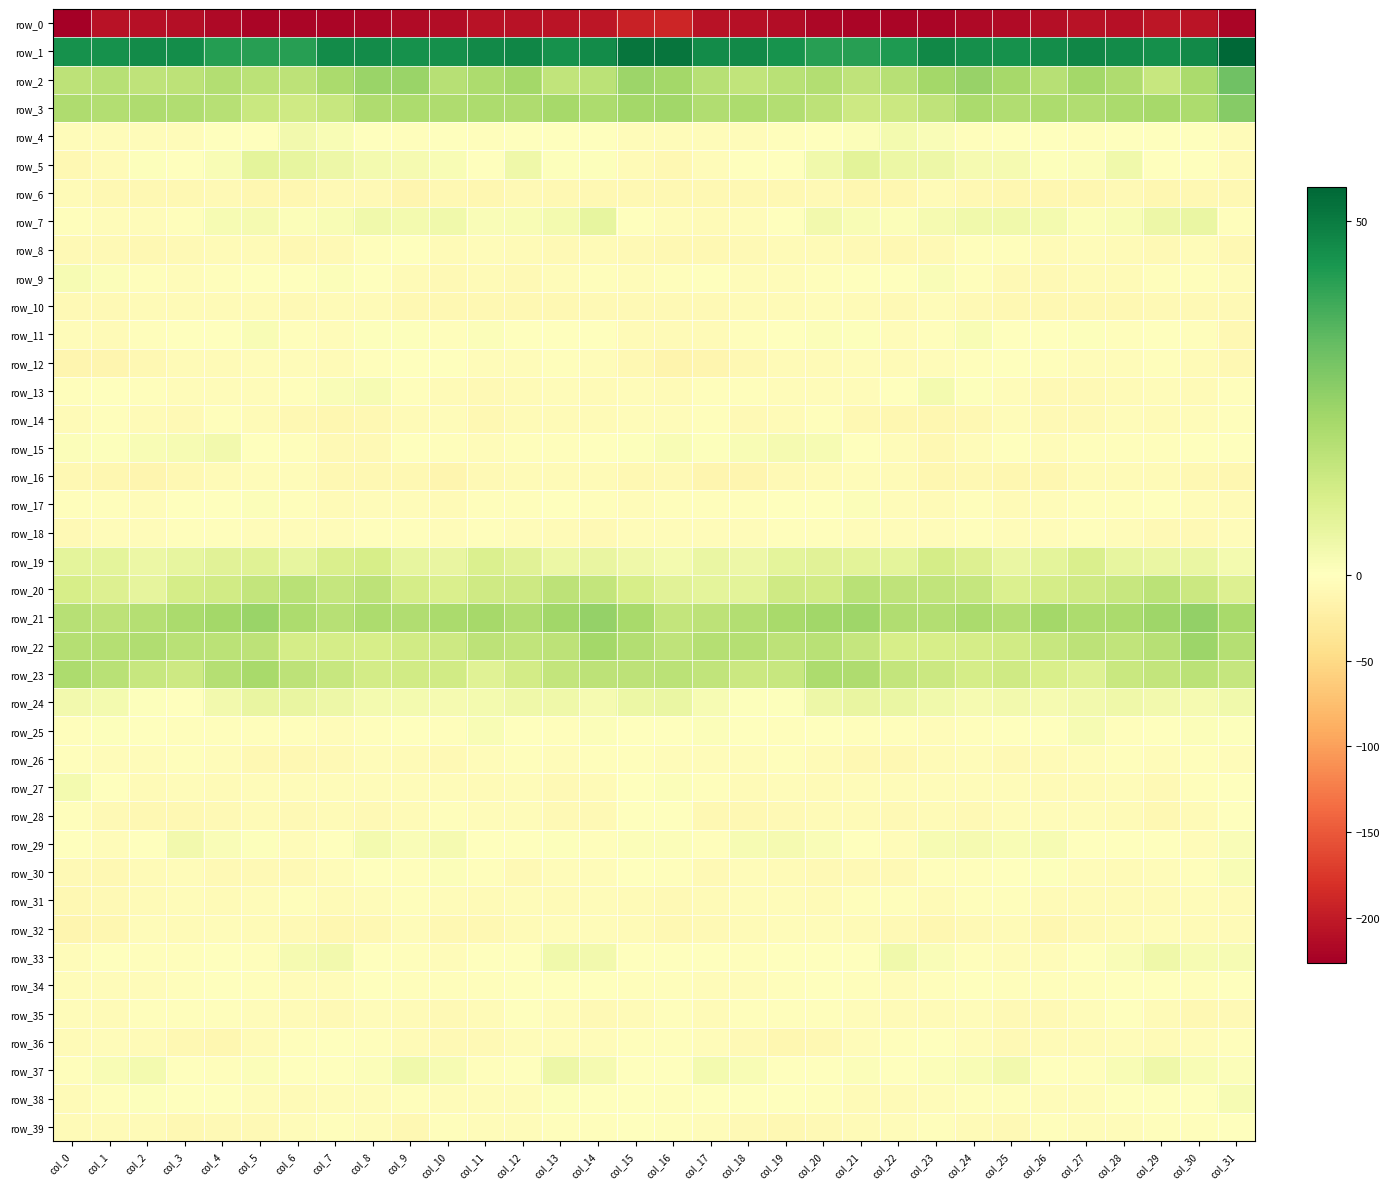

Reading left to right, what are all the values shown in this chart?

row_0: -226.2	-207.4	-208.9	-210.7	-215.8	-220.3	-219.6	-220.1	-218.0	-214.7	-213.5	-207.3	-208.5	-206.1	-204.8	-194.0	-189.8	-207.0	-208.9	-212.2	-218.5	-220.0	-219.8	-220.1	-216.1	-215.0	-210.5	-207.1	-208.8	-204.5	-206.3	-220.2
row_1: 45.2	45.1	46.6	46.0	42.3	41.7	41.9	46.3	46.4	45.4	45.6	46.7	47.7	45.2	46.5	51.5	51.7	46.5	47.0	44.7	41.6	41.5	43.2	47.1	45.6	45.2	46.1	47.5	46.5	45.4	46.9	54.8
row_2: 17.0	18.2	16.5	17.0	18.9	17.4	16.7	20.9	23.8	23.7	18.4	20.3	22.1	16.2	17.3	23.2	21.9	18.1	16.0	17.9	18.9	16.5	18.3	22.2	24.2	21.7	18.1	21.8	20.1	14.9	20.9	31.1
row_3: 19.7	19.2	19.9	19.6	18.1	14.4	13.2	14.9	19.8	20.4	19.7	20.3	19.9	21.6	20.3	22.0	22.6	19.3	20.2	19.1	16.9	13.6	13.9	16.6	20.9	19.4	20.3	19.6	20.6	21.5	20.5	27.4
row_4: -4.7	-4.8	-4.8	-4.7	-1.2	-0.8	3.5	1.8	-1.2	-2.5	-0.1	-2.5	-1.5	-0.0	-0.3	-4.0	-3.6	-4.6	-4.9	-3.4	-1.2	0.9	3.4	1.3	-2.6	-1.4	-1.0	-2.7	-0.5	-0.3	-0.9	-4.2
row_5: -8.9	-6.4	0.5	-0.9	1.7	7.4	6.4	4.8	3.3	2.6	2.0	-0.3	4.4	0.4	0.7	-6.1	-10.2	-3.6	0.4	-0.7	4.1	7.9	5.3	4.9	2.7	2.7	0.6	1.1	3.9	-0.3	0.3	-6.3
row_6: -6.6	-9.0	-10.3	-9.9	-7.8	-11.2	-12.1	-7.2	-7.4	-12.4	-10.5	-12.3	-8.2	-10.5	-10.2	-9.3	-9.7	-10.2	-10.5	-9.3	-8.0	-12.3	-10.8	-5.9	-10.0	-11.7	-11.3	-11.4	-8.1	-11.0	-9.2	-9.1
row_7: -2.8	-4.6	-5.1	-3.1	2.4	3.0	1.0	2.0	4.1	3.4	4.0	1.6	1.8	3.1	6.8	-0.4	-4.9	-5.4	-4.5	-1.4	3.7	2.0	1.0	2.9	3.9	3.9	3.3	1.2	2.1	4.8	5.7	-3.3
row_8: -7.1	-7.9	-9.6	-7.4	-6.2	-6.2	-9.5	-8.3	-3.5	-1.7	-6.2	-5.2	-5.5	-8.2	-5.6	-8.1	-9.2	-9.4	-8.7	-6.9	-5.5	-8.0	-9.1	-7.3	-1.8	-3.2	-6.4	-4.8	-6.5	-7.9	-4.7	-8.9
row_9: 2.4	1.1	-3.1	-4.4	-3.2	-1.1	-1.6	0.9	-0.3	-6.5	-8.8	-5.6	-7.3	-4.8	-2.4	-3.9	-2.0	-1.2	-3.7	-4.1	-2.3	-1.1	-1.1	1.5	-2.6	-8.3	-7.1	-6.3	-6.7	-3.4	-2.4	-4.3
row_10: -8.3	-8.3	-6.3	-7.0	-5.4	-6.0	-7.4	-5.4	-6.9	-9.6	-9.9	-9.2	-9.1	-9.2	-7.9	-7.4	-7.8	-7.4	-6.2	-6.7	-5.3	-6.7	-7.1	-5.0	-8.1	-10.0	-9.6	-9.2	-9.1	-8.6	-8.0	-8.1
row_11: -5.1	-6.5	-3.4	-1.4	-0.0	1.8	-2.1	-3.8	0.5	0.7	-2.7	0.9	-1.6	-1.4	-1.4	-6.9	-6.8	-6.0	-2.2	-1.4	1.2	0.8	-3.6	-2.4	1.8	-1.5	-1.1	0.5	-2.2	-0.7	-3.5	-9.2
row_12: -13.7	-12.6	-10.2	-6.6	-6.4	-5.0	-5.3	-6.1	-2.8	-1.0	-0.7	-4.7	-4.8	-2.8	-5.3	-10.6	-15.3	-12.5	-9.0	-6.3	-5.9	-4.5	-6.2	-4.8	-2.0	-0.5	-2.5	-5.1	-3.7	-3.4	-6.3	-9.7
row_13: -2.2	-1.6	-2.7	-3.9	-3.6	-4.6	-3.2	1.5	2.4	-2.3	-6.6	-8.2	-6.6	-5.0	-6.0	-4.8	-5.4	-2.5	-3.5	-3.8	-4.0	-4.6	-1.4	3.2	0.7	-3.8	-8.3	-7.5	-5.6	-5.2	-5.8	-2.9
row_14: -6.2	-2.3	-5.8	-8.6	-2.5	-6.8	-10.4	-11.5	-9.9	-6.2	-5.2	-9.0	-6.0	-5.5	-5.4	-4.7	-4.3	-3.2	-8.0	-6.3	-2.9	-9.0	-10.8	-10.8	-9.0	-4.8	-7.2	-8.3	-5.2	-5.6	-5.1	-2.3
row_15: 1.1	0.8	1.9	2.4	3.6	-0.8	-1.8	-8.2	-7.2	-1.4	-3.2	-3.7	-3.4	-2.2	-1.8	0.6	2.0	0.9	2.0	3.0	2.3	-1.4	-3.6	-9.2	-4.6	-1.3	-4.0	-3.5	-3.0	-1.9	-1.6	0.2
row_16: -9.4	-11.4	-13.3	-9.4	-6.6	-4.6	-5.2	-9.7	-9.7	-10.0	-12.4	-7.6	-5.7	-5.8	-7.0	-9.3	-8.6	-12.4	-12.4	-8.0	-6.0	-4.0	-6.6	-11.0	-8.9	-11.5	-10.9	-6.3	-5.8	-5.6	-9.0	-12.2
row_17: -2.9	-2.7	-3.7	-0.4	-1.1	0.9	-1.9	-6.9	-4.3	-5.2	-6.1	-2.5	-3.1	-1.7	-2.5	-4.8	-2.3	-3.2	-2.5	-0.3	-0.9	1.0	-4.4	-7.0	-3.2	-6.9	-4.1	-2.9	-2.3	-1.4	-4.5	-6.3
row_18: -7.7	-3.8	-4.9	-3.3	-2.1	-4.0	-3.8	-4.6	-3.2	-2.7	-5.0	-3.4	-4.3	-7.0	-8.1	-5.2	-4.4	-3.8	-5.0	-2.0	-3.2	-3.8	-4.1	-4.7	-2.3	-3.8	-4.7	-3.0	-5.3	-7.6	-7.3	-3.8
row_19: 7.6	7.3	5.2	6.5	8.2	8.6	6.5	10.4	11.4	6.5	6.2	10.0	8.2	5.5	6.0	4.7	3.2	5.7	5.1	7.5	8.4	7.7	7.3	11.9	9.6	5.6	7.5	10.4	6.6	5.7	5.9	3.1
row_20: 11.5	9.5	7.0	11.6	12.7	15.6	17.8	15.3	16.7	11.6	10.5	13.1	13.5	17.0	15.6	11.4	8.3	7.5	7.9	13.0	12.6	17.7	16.7	15.9	15.4	10.2	11.6	13.2	14.6	17.2	13.9	9.5
row_21: 18.2	17.0	18.7	20.6	21.9	23.6	20.5	18.4	20.4	19.5	20.8	21.6	19.5	22.6	24.4	21.4	15.5	17.0	19.2	21.4	22.6	23.0	19.3	18.9	20.6	19.1	21.9	20.4	20.7	23.1	25.1	21.3
row_22: 18.5	18.6	19.3	17.5	17.2	16.7	11.9	11.9	11.3	12.8	13.5	16.8	16.2	16.8	21.9	19.1	16.4	18.4	18.7	17.1	17.7	15.0	11.5	11.5	12.0	12.7	14.6	17.1	16.0	18.1	23.5	18.5
row_23: 20.4	17.9	14.7	13.7	18.5	21.0	16.8	14.7	12.2	12.5	12.5	8.9	12.3	15.5	16.7	16.8	17.2	16.0	14.1	14.6	20.4	19.8	15.7	13.8	11.9	12.9	10.8	9.1	14.4	15.7	17.3	15.3
row_24: 3.5	3.4	0.7	0.1	3.4	6.1	6.1	4.8	3.3	3.3	2.8	3.2	4.3	4.4	2.6	5.4	5.9	2.5	0.5	0.7	4.8	6.2	6.0	4.2	2.9	3.4	2.8	3.5	4.4	3.7	2.8	3.9
row_25: -2.7	0.5	-0.0	-2.0	-1.8	-2.4	-3.0	-3.7	-3.3	-1.4	-2.0	2.0	0.2	-2.1	1.1	0.3	-0.2	1.1	-1.0	-2.2	-1.4	-3.3	-3.0	-3.9	-2.4	-1.5	-0.6	2.4	-1.8	-0.8	1.1	0.6
row_26: -1.8	-4.4	-4.3	-3.3	-4.9	-9.7	-9.7	-7.5	-4.7	-6.7	-7.9	-4.5	-3.3	-3.6	-3.2	-2.3	-5.3	-4.3	-4.4	-3.0	-6.7	-10.4	-8.9	-6.4	-4.7	-7.8	-6.8	-3.8	-3.0	-4.1	-2.1	-3.6
row_27: 3.3	-0.7	-5.6	-4.2	-5.4	-4.7	-4.4	-4.8	-4.7	-3.7	-4.8	-6.5	-4.8	-7.7	-5.6	-1.0	0.9	-2.7	-5.8	-3.8	-5.8	-4.4	-4.4	-5.0	-4.0	-3.9	-5.8	-6.0	-5.2	-8.1	-3.4	-1.7
row_28: -2.6	-8.3	-9.8	-8.9	-7.3	-5.5	-8.3	-5.8	-7.7	-6.0	-3.0	-5.3	-4.7	-8.5	-8.1	-1.6	-1.3	-9.8	-9.2	-8.5	-5.8	-6.7	-7.7	-5.8	-8.0	-4.3	-4.2	-4.6	-6.1	-9.4	-6.2	-1.1
row_29: -1.2	-4.2	0.2	3.5	1.6	0.7	-4.3	0.1	3.4	1.5	2.7	0.2	-1.7	0.8	-3.5	1.0	0.9	-3.2	2.3	2.8	1.7	-1.1	-3.9	2.4	2.7	1.7	2.2	-1.1	-0.3	-0.7	-3.9	1.5
row_30: -8.0	-8.9	-6.1	-4.7	-8.0	-7.6	-8.4	-5.0	-1.5	-2.8	1.1	-2.7	-7.1	-4.9	-4.6	-0.4	-3.4	-7.9	-5.0	-5.7	-8.6	-7.2	-8.0	-3.1	-1.8	-1.7	0.7	-5.1	-6.5	-4.9	-3.5	1.8
row_31: -10.4	-8.0	-5.4	-3.6	-6.0	-4.7	-3.3	-5.4	-4.5	-1.9	-3.9	-6.1	-5.1	-6.5	-3.8	-6.3	-7.5	-6.6	-4.4	-4.0	-6.8	-3.4	-3.4	-6.3	-3.0	-2.4	-5.4	-5.5	-6.1	-5.4	-4.3	-5.8
row_32: -13.8	-10.7	-5.2	-5.6	-3.7	-5.3	-7.4	-11.2	-9.5	-5.0	-10.1	-10.0	-6.7	-4.7	-4.6	-6.5	-9.6	-7.5	-5.4	-4.7	-4.0	-6.0	-8.3	-11.9	-7.1	-6.3	-11.2	-8.4	-6.2	-3.9	-5.7	-6.0
row_33: -4.3	-0.8	-2.1	-2.3	-0.7	-2.5	2.7	3.6	-1.7	-3.1	-4.8	-1.2	0.1	3.9	3.8	0.3	-0.5	-0.2	-2.9	-1.5	-1.2	-1.2	4.2	1.5	-2.4	-3.9	-3.6	-0.6	1.6	4.6	2.4	2.2
row_34: -5.2	-3.7	-4.4	-2.7	-1.2	-2.7	-4.1	-3.8	-1.3	-2.2	-3.1	-1.8	-1.6	-1.0	-0.8	-3.3	-3.2	-3.7	-4.0	-2.2	-1.1	-3.5	-4.4	-2.7	-1.5	-2.5	-2.4	-1.9	-1.2	-0.8	-1.8	-1.2
row_35: -5.1	-7.1	-3.3	-2.3	-2.0	-4.1	-5.8	-7.3	-4.3	-7.0	-8.0	-5.8	-1.3	-4.6	-8.0	-6.4	-3.1	-5.9	-2.3	-2.6	-2.5	-4.9	-6.3	-6.7	-4.8	-7.7	-7.3	-4.1	-1.6	-6.2	-8.9	-7.5
row_36: -6.9	-5.0	-6.0	-10.5	-10.8	-6.8	-2.9	-1.5	-2.2	-7.1	-7.1	-7.2	-5.0	-4.5	-4.7	-2.9	-2.5	-4.3	-7.9	-11.2	-9.8	-4.6	-2.5	-1.1	-4.2	-7.7	-6.9	-6.8	-3.9	-5.4	-3.5	-2.7
row_37: -2.0	2.1	3.4	-0.6	-2.3	1.0	-0.7	0.2	1.2	4.0	2.2	-3.1	-0.5	4.7	2.8	-1.6	-1.6	3.4	2.1	-1.7	-1.3	1.0	-0.8	0.9	2.1	3.8	-0.1	-3.1	2.1	4.5	1.9	1.2
row_38: -5.9	-3.5	0.6	-1.4	-1.3	-4.3	-6.4	-4.3	-4.2	-2.8	-3.9	-4.8	-3.6	0.6	-1.7	-0.4	-2.4	-1.4	0.1	-1.4	-2.0	-5.8	-5.4	-4.5	-3.4	-3.4	-4.6	-4.7	-1.6	-0.0	-1.3	2.5
row_39: -6.0	-5.7	-5.6	-10.0	-8.7	-7.1	-5.2	-2.3	-4.2	-9.1	-3.2	-3.6	-5.3	-3.2	-2.3	-1.7	-3.5	-4.9	-7.6	-10.0	-8.2	-6.4	-4.0	-2.6	-6.3	-7.9	-2.5	-4.5	-4.5	-2.9	-2.2	-1.5